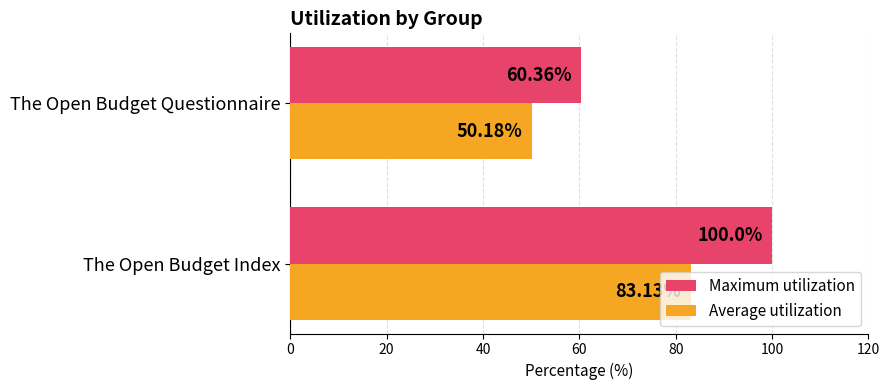

What are all the series names shown in the legend?

Maximum utilization, Average utilization